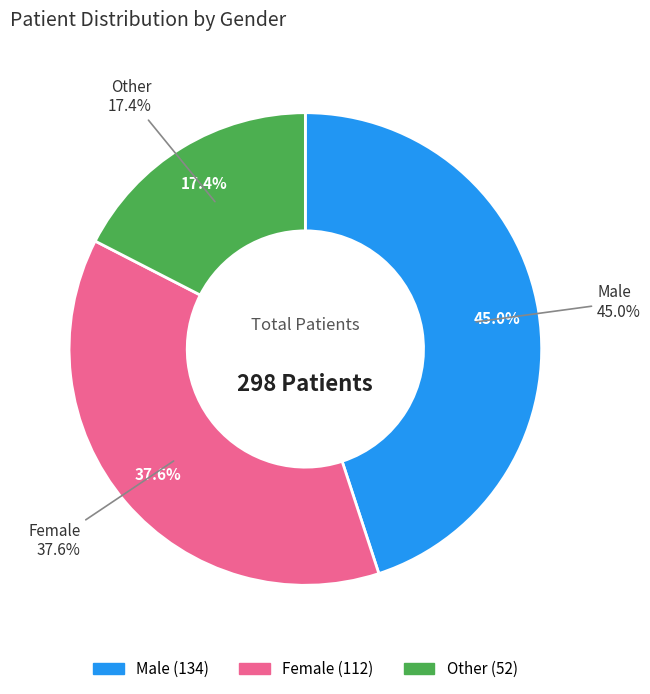

What portion of the pie excludes Other?

82.6%